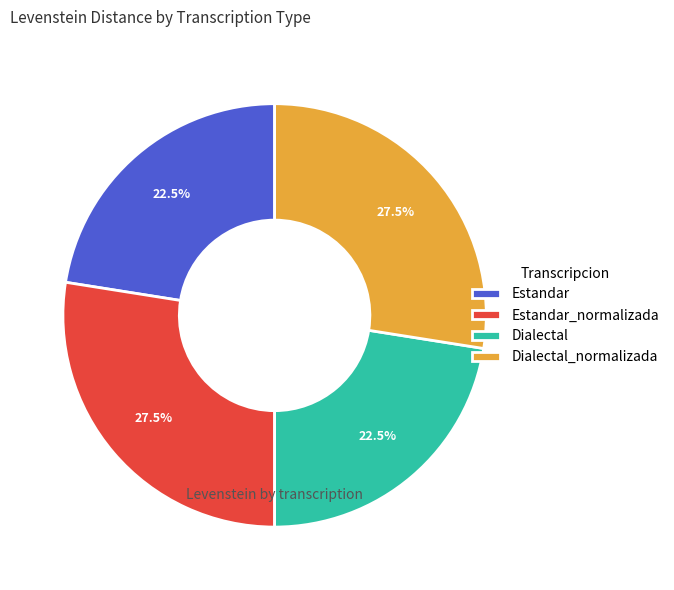

Which has a higher value, Estandar or Estandar_normalizada?

Estandar_normalizada